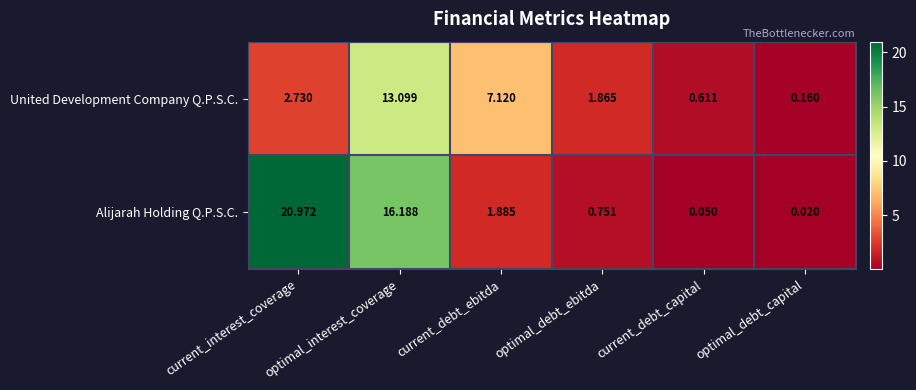

At optimal_interest_coverage, list the series in order from largest to smallest.

Alijarah Holding Q.P.S.C., United Development Company Q.P.S.C.